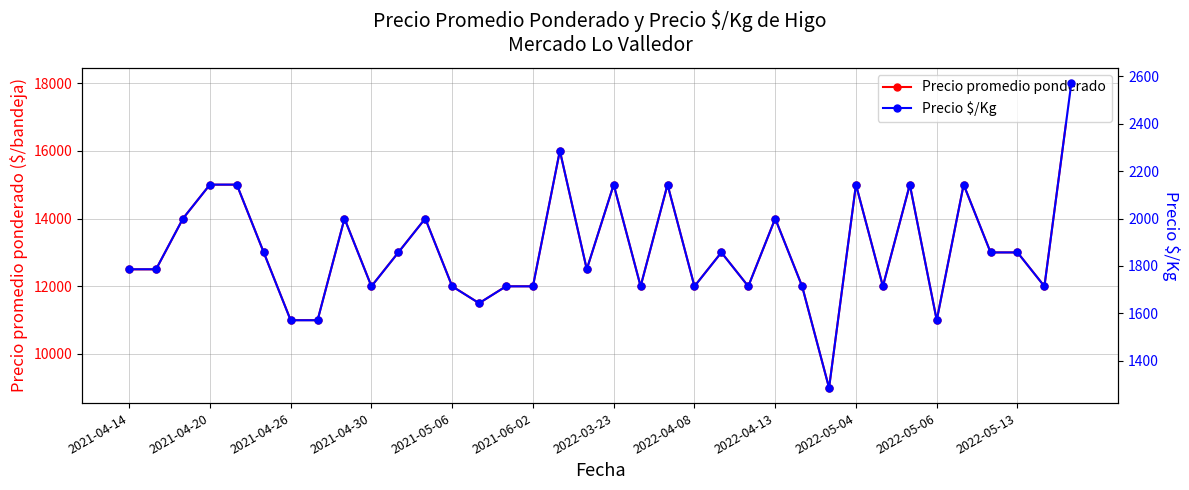

The value of Precio promedio ponderado at 2022-04-08 is 12000. True or false?

True